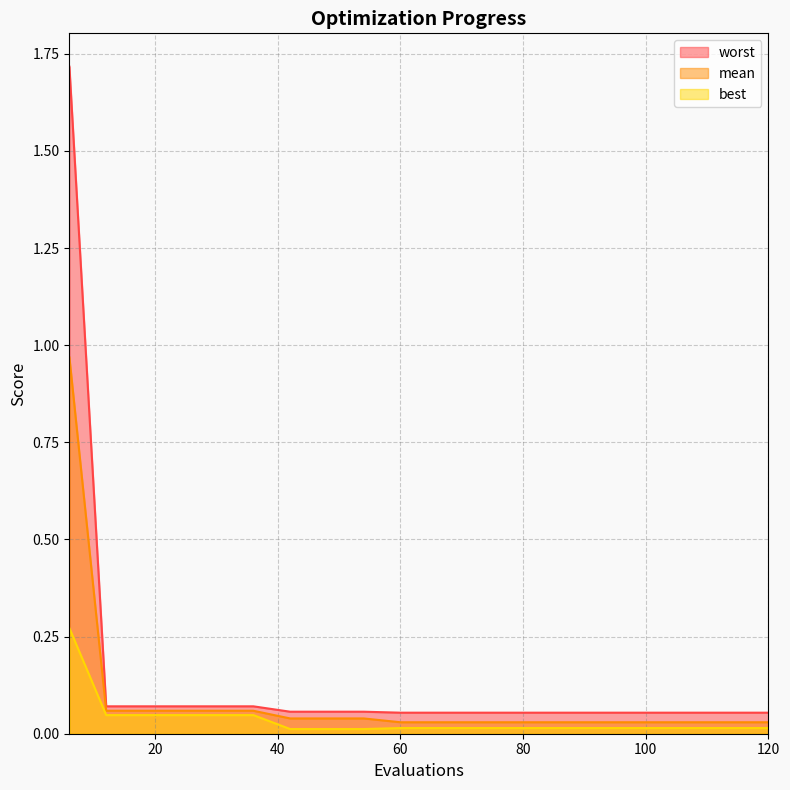

At which label is mean closest to 0?

60